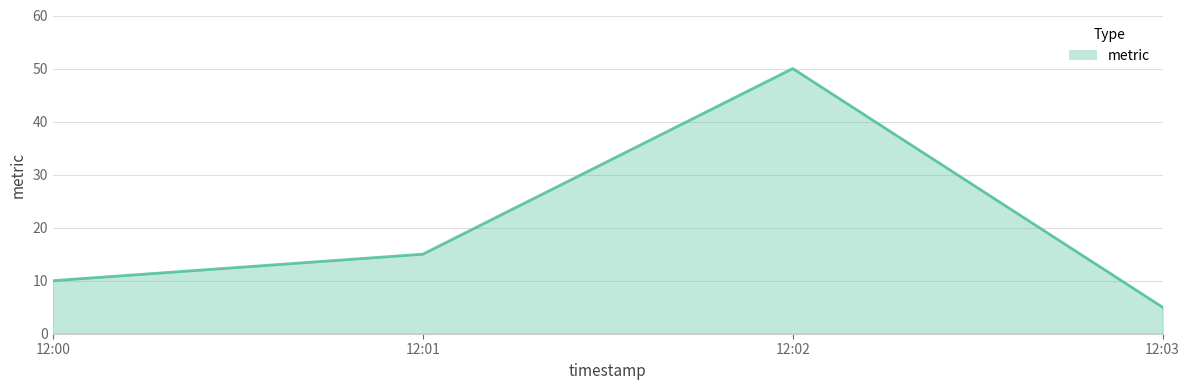

Count the number of data series in this chart.

1